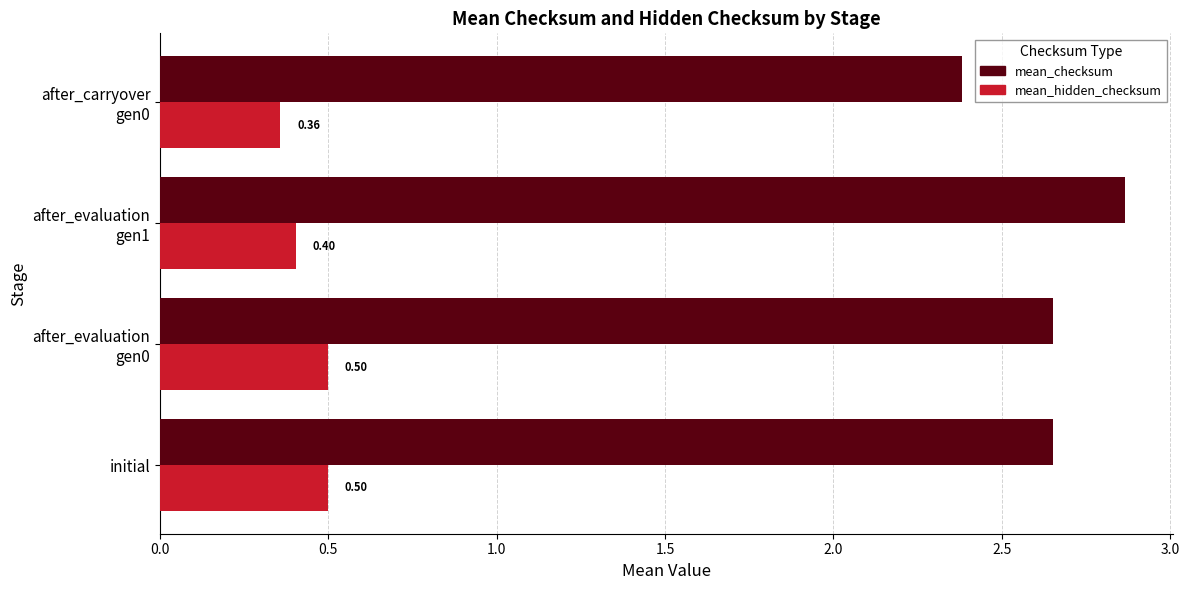

Count the number of categories in the chart.

4